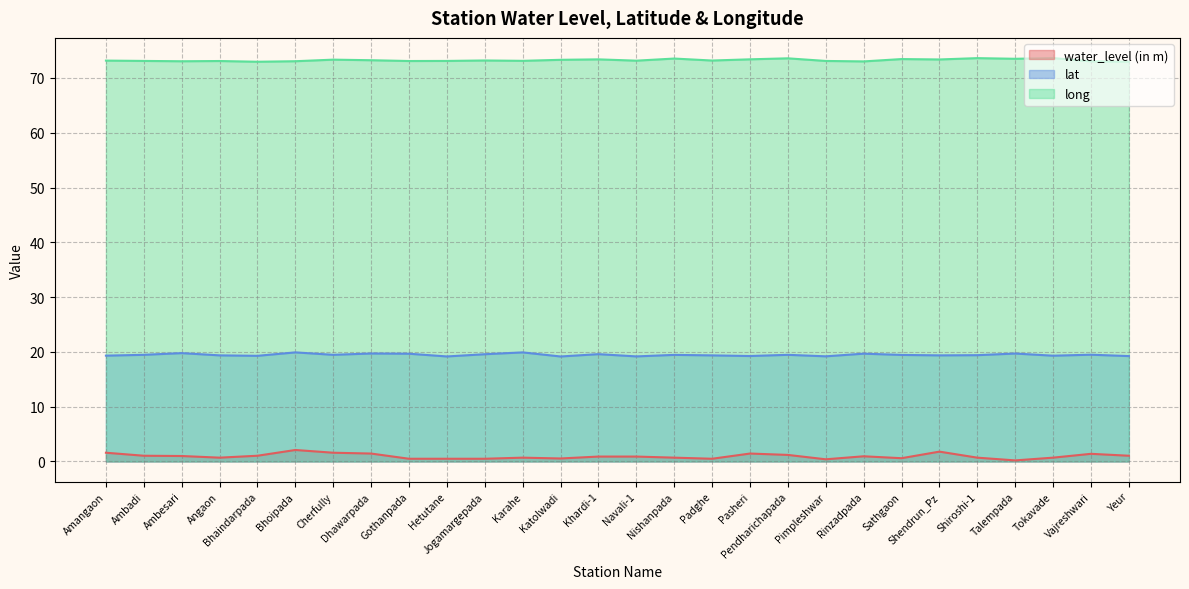

True or false: water_level (in m) and lat intersect in this chart.

False